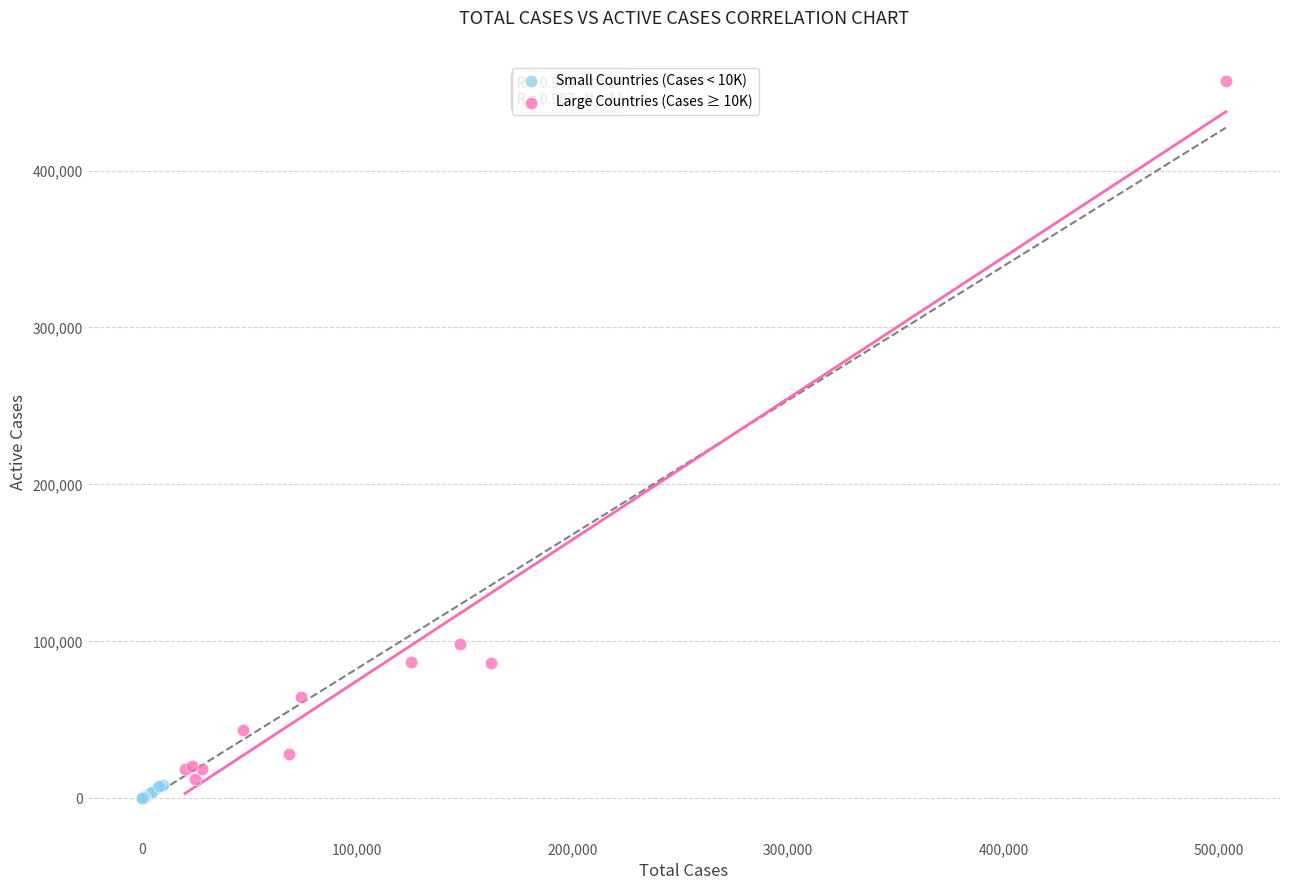

Which series has the widest spread of Y values?

Large Countries (Cases ≥ 10K)